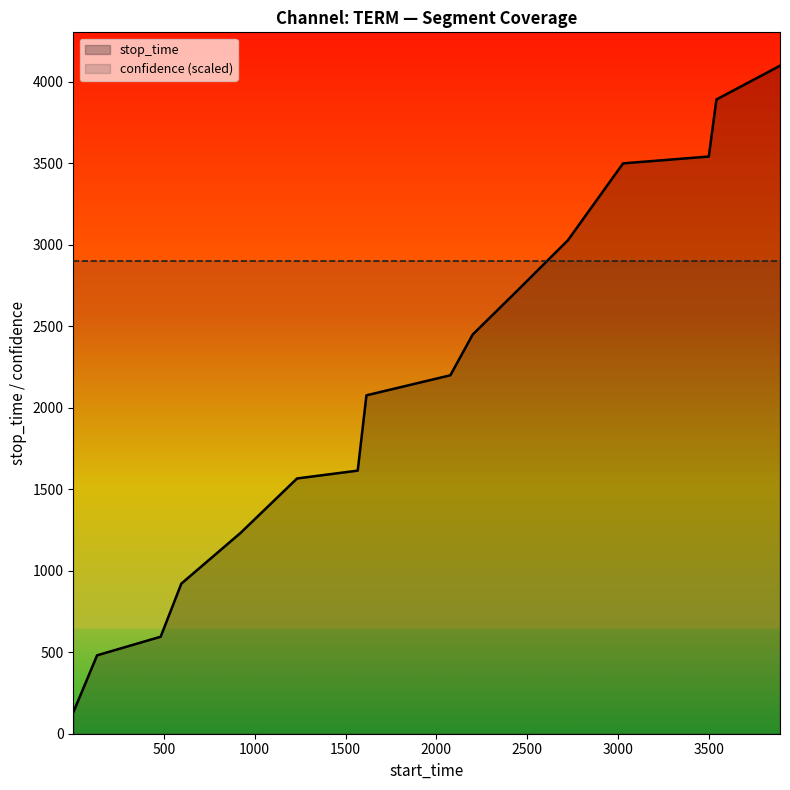

What is the value of the 6th point from the left?

1566